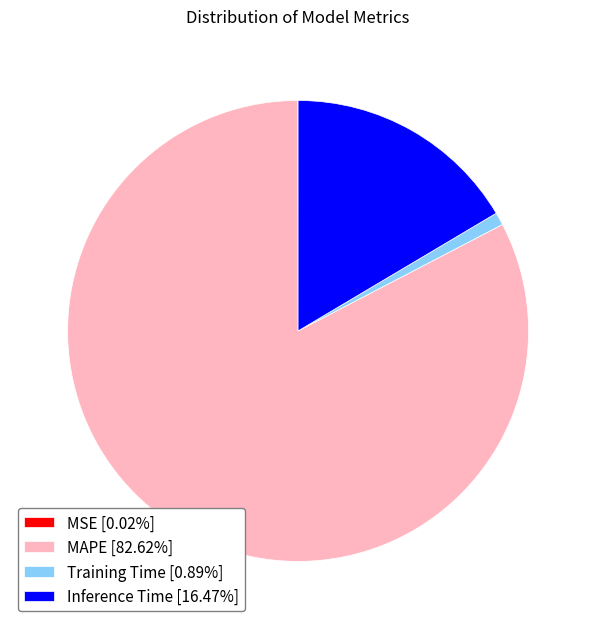

Which category accounts for the majority?

MAPE